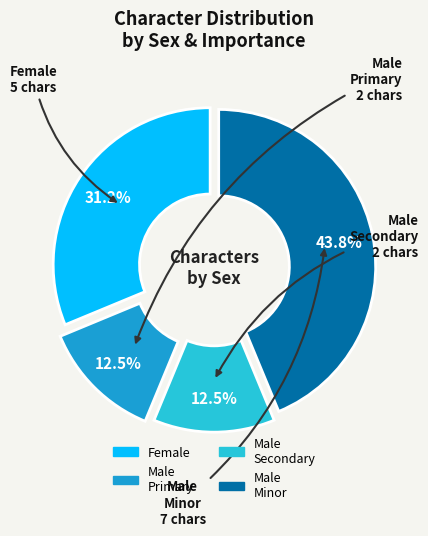

Is there a majority slice in this chart?

No